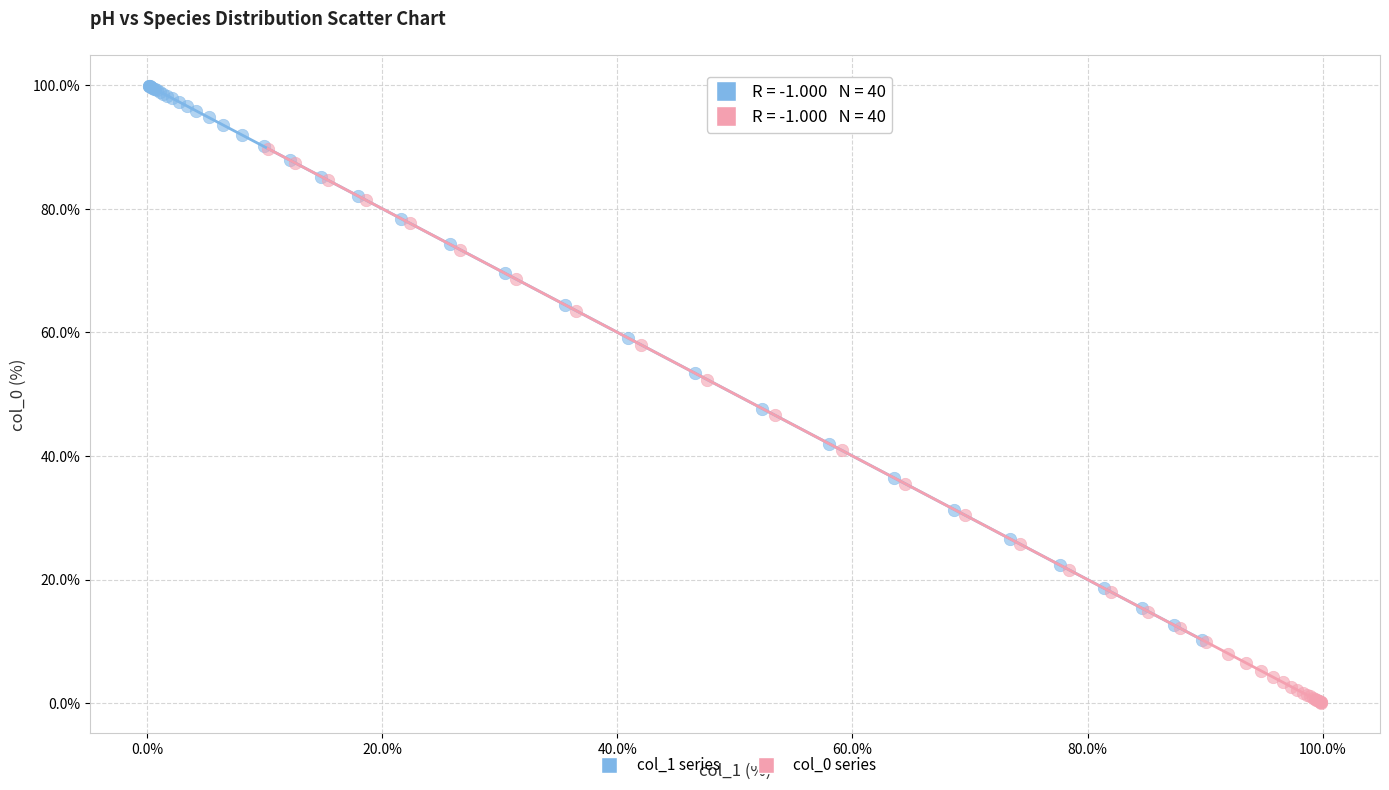

Which series contains the lowest Y value?

col_0 series